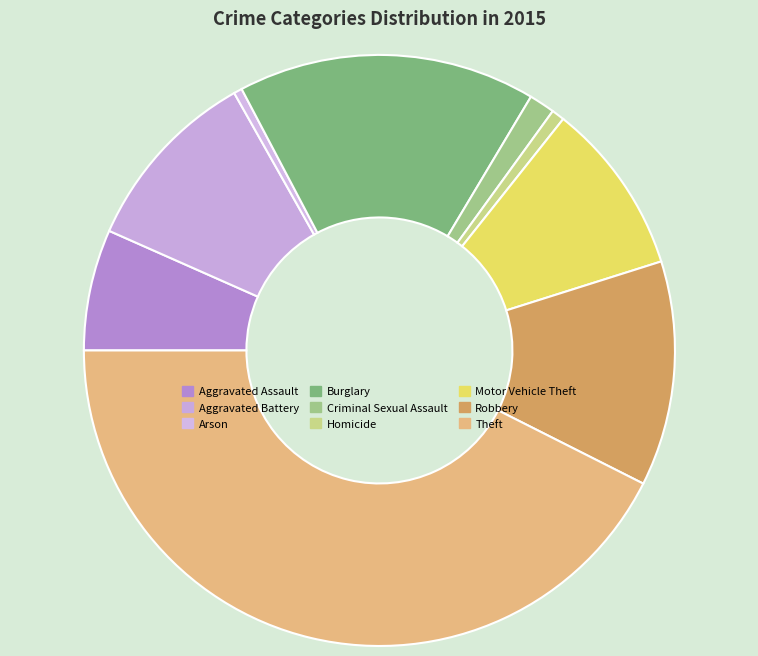

Does Burglary account for over 50% of the chart?

No